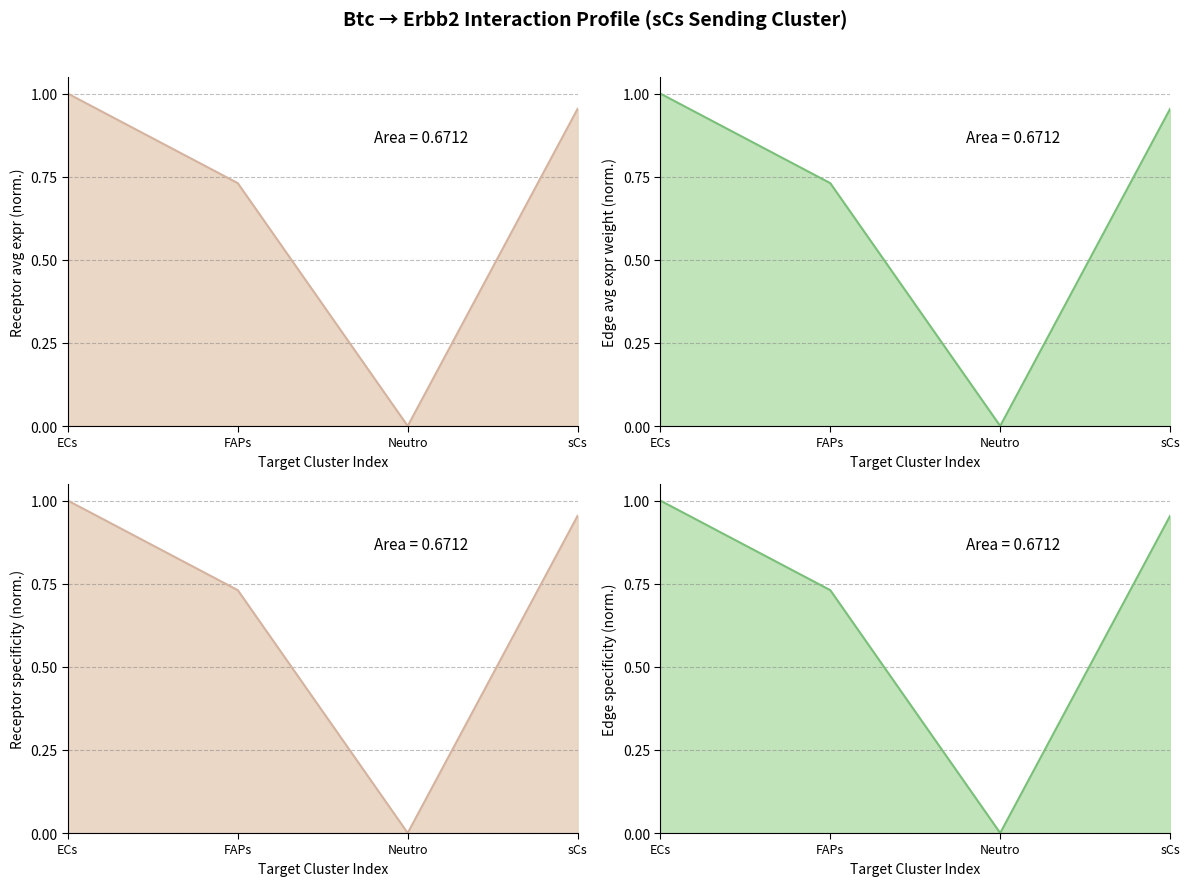

Which category has the lowest value in the Edge average expression weight series?

Neutro